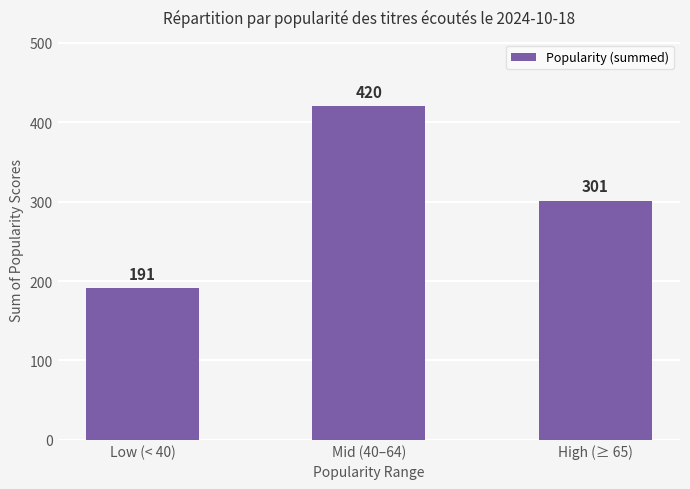

At which label does the data first exceed 301?

Mid (40–64)